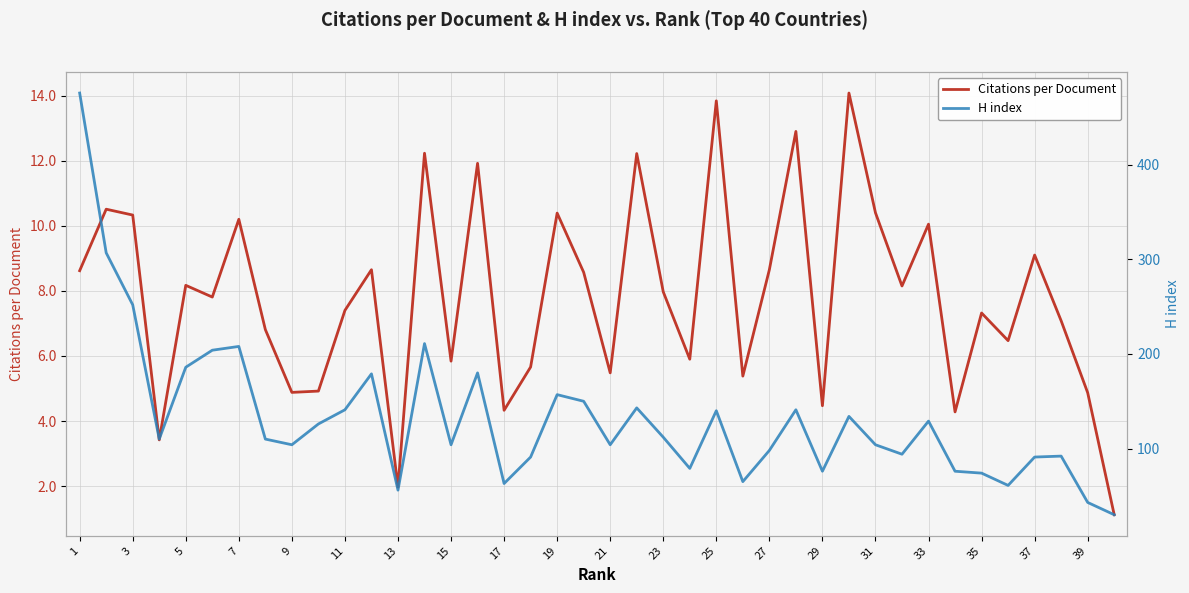

True or false: Citations per Document and H index intersect in this chart.

False